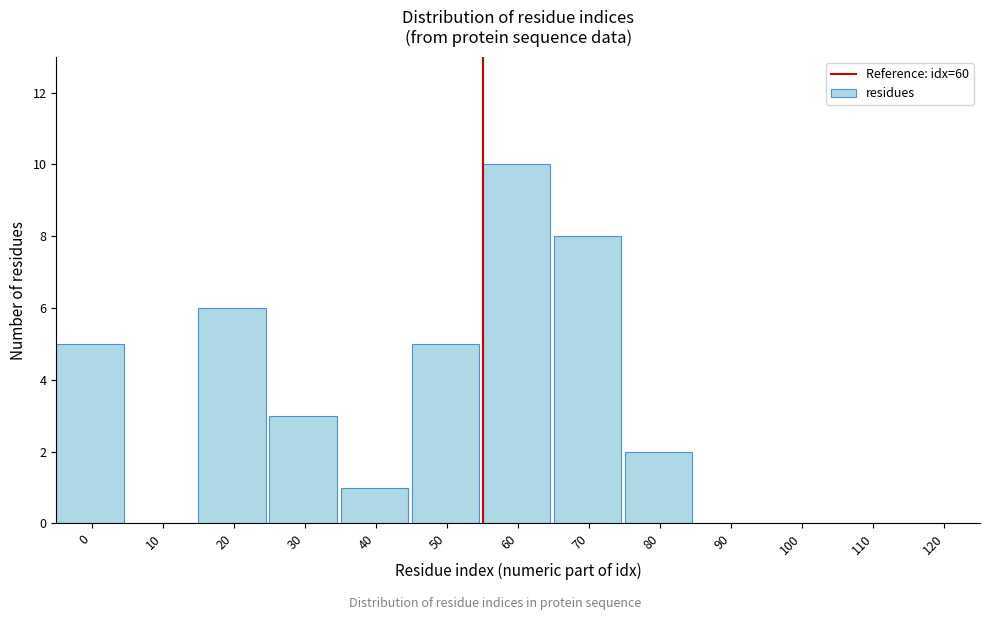

Reading left to right, list all the values displayed in this chart.

0=5	10=0	20=6	30=3	40=1	50=5	60=10	70=8	80=2	90=0	100=0	110=0	120=0